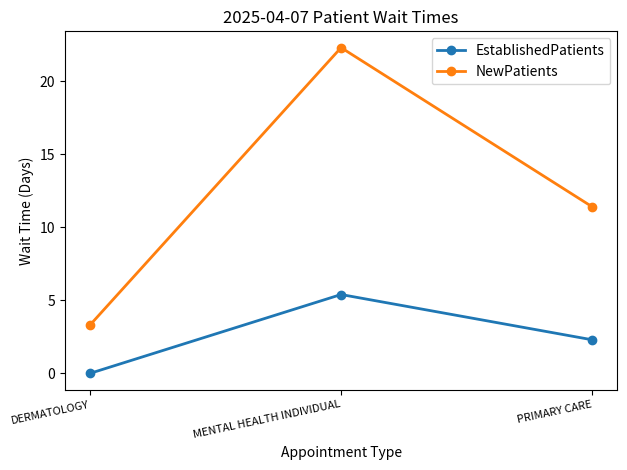

The value of EstablishedPatients at DERMATOLOGY is -3.4. True or false?

False